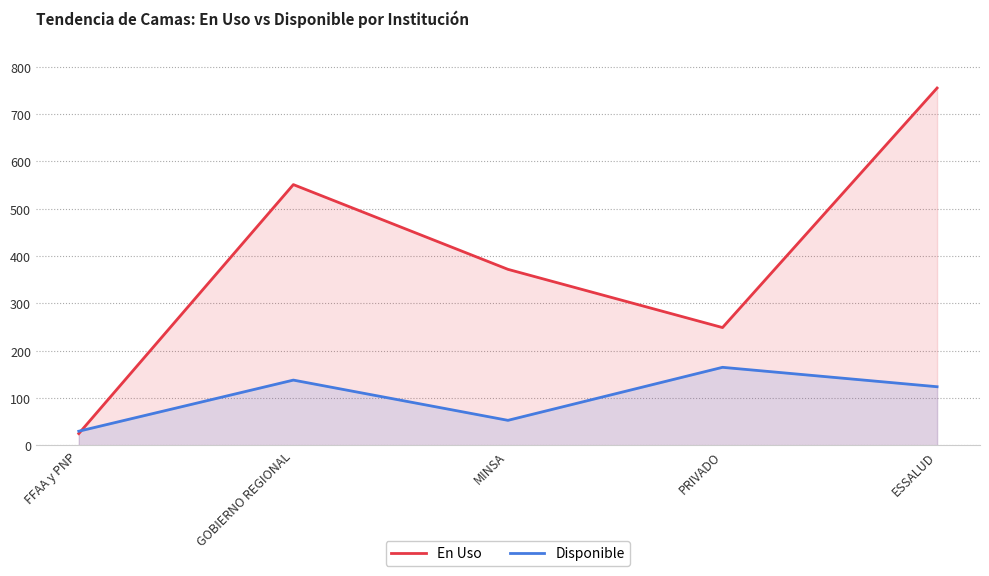

What is the total value across all series at PRIVADO?

414